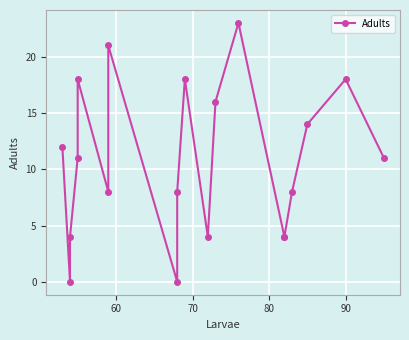

What is the maximum value shown in the chart?

23